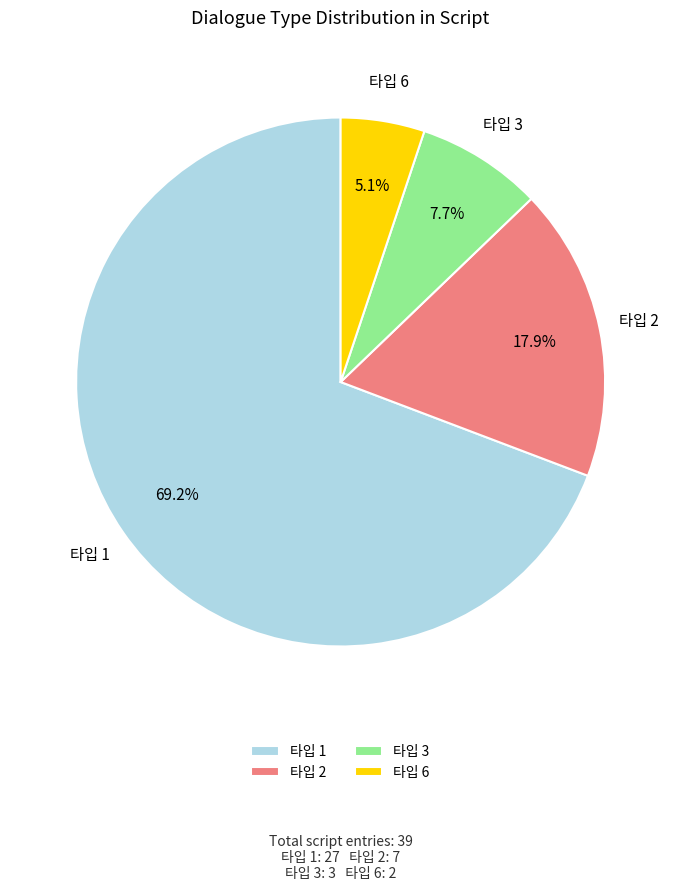

Which slice represents more than half of the pie?

타입 1